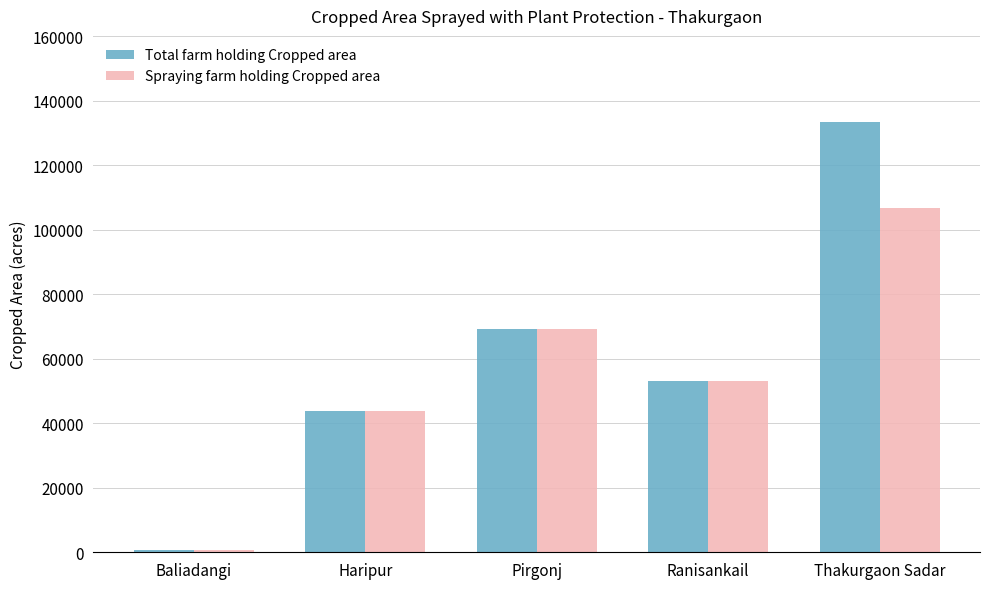

True or false: Total farm holding Cropped area has a value of 58104 at Haripur.

False